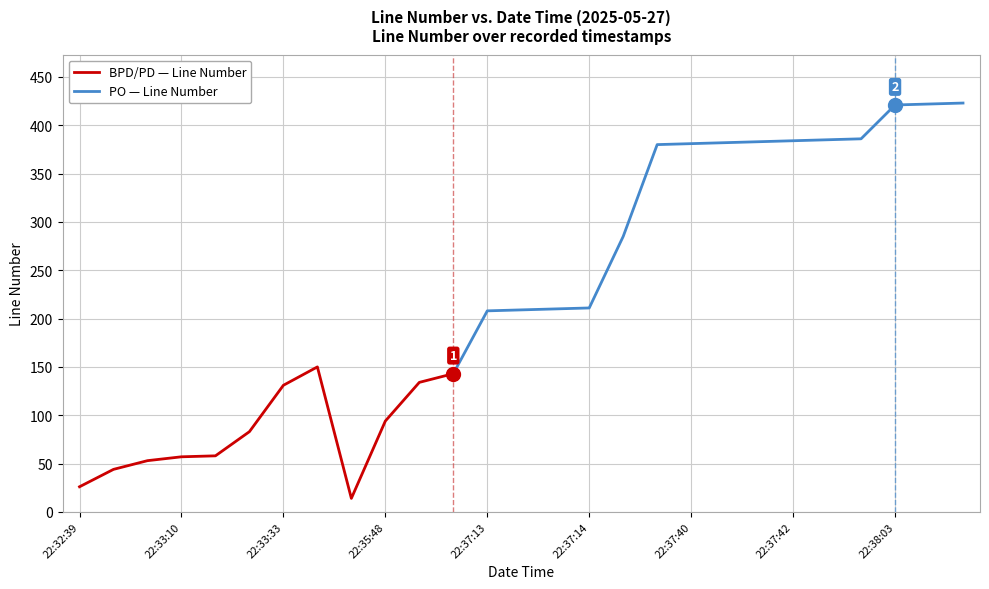

What is the change in value from 22:33:10 to 22:33:16?

+26